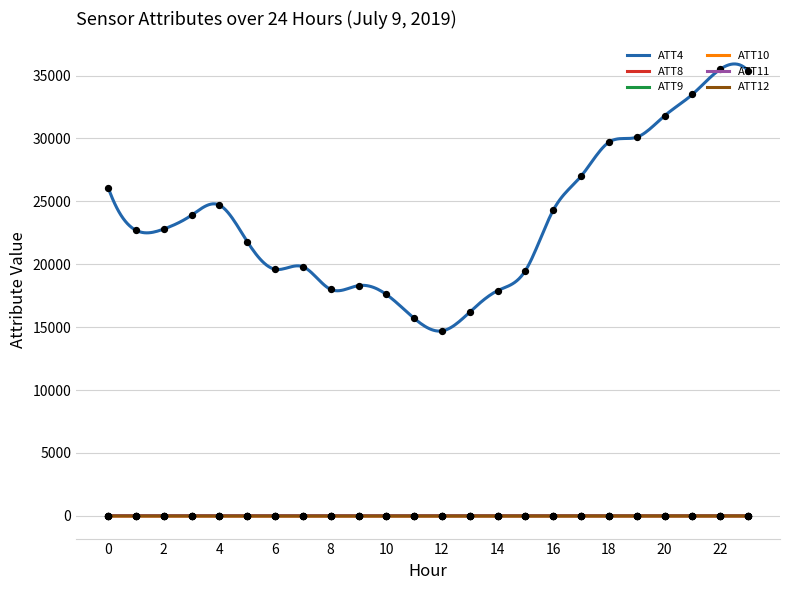

True or false: ATT4 and ATT12 cross at least once.

False